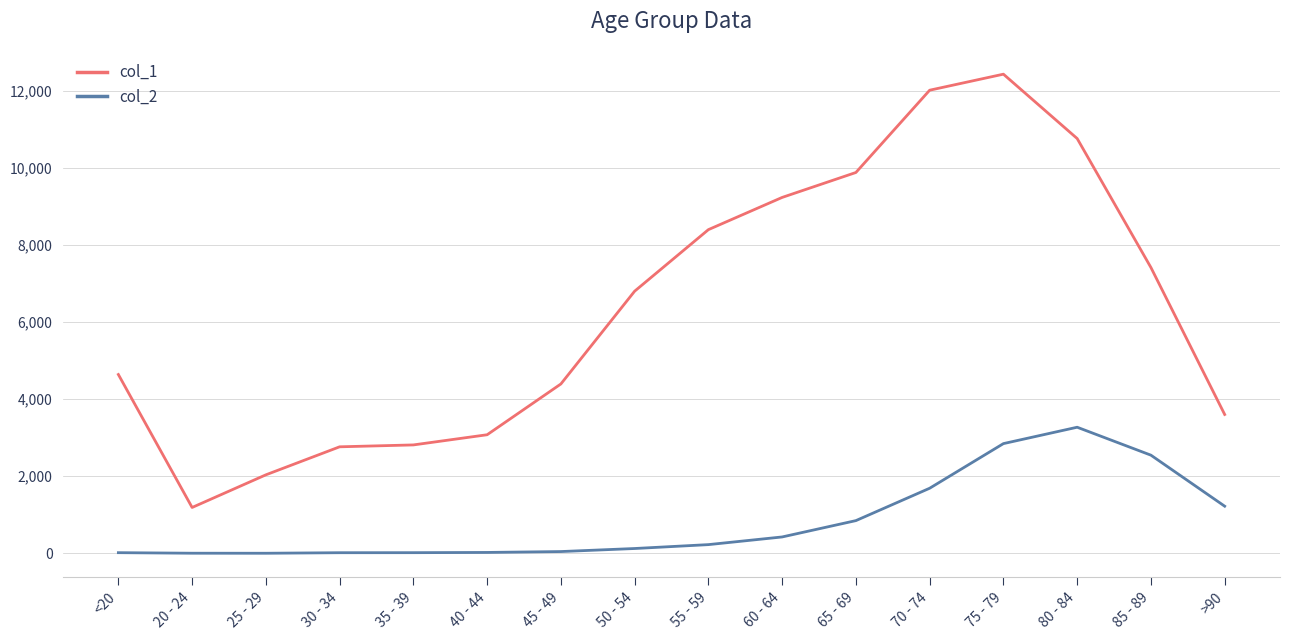

True or false: col_2 has more than 0 interior local peaks.

True